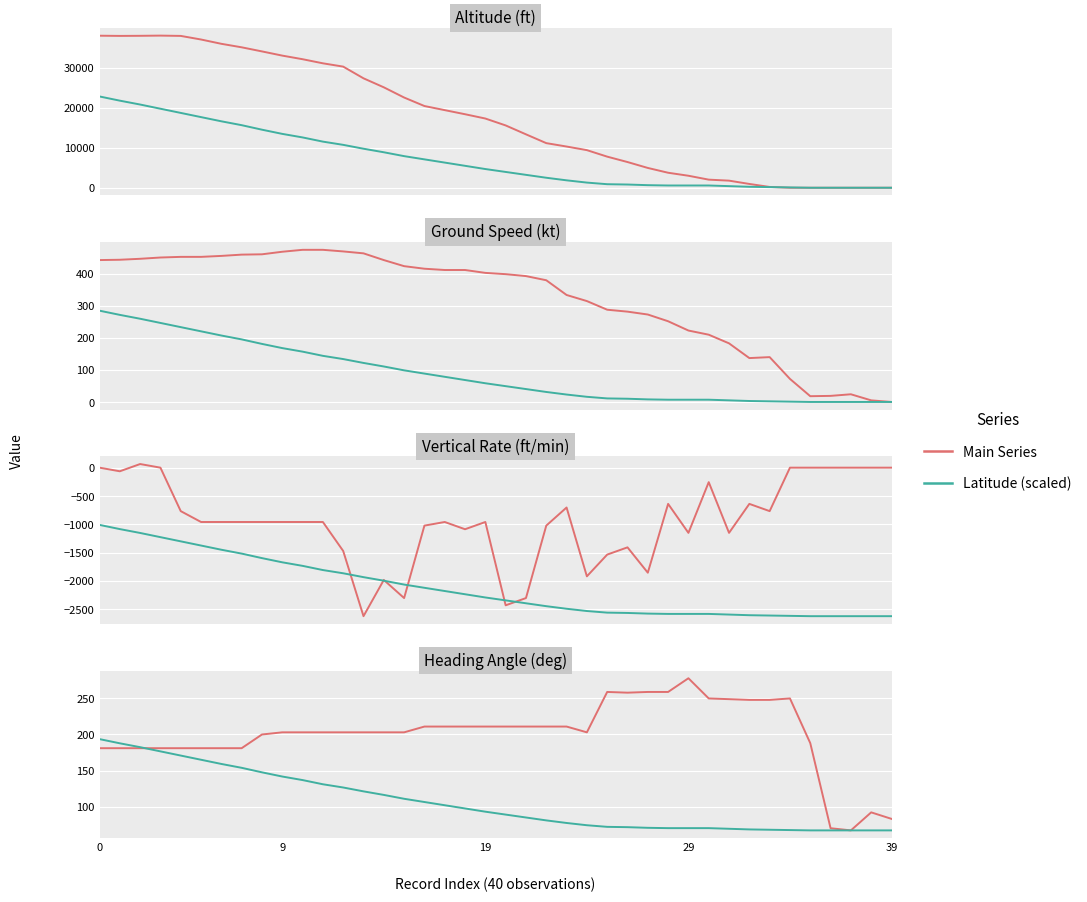

In Ground Speed, how many points are lower than both neighbors (excluding endpoints)?

2